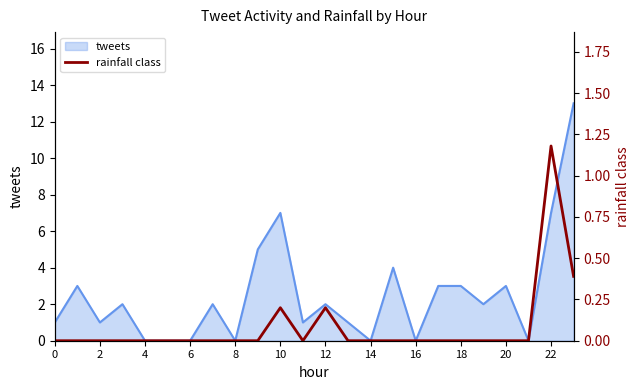

Is it true that tweets equals 7 at 10?

True